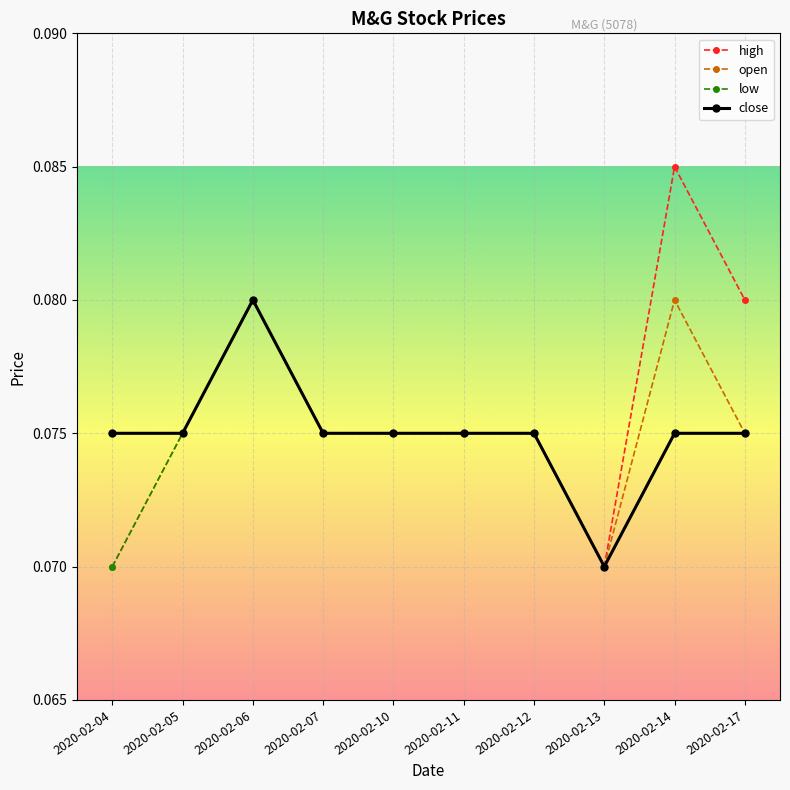

Which series has the largest range (max minus min)?

high